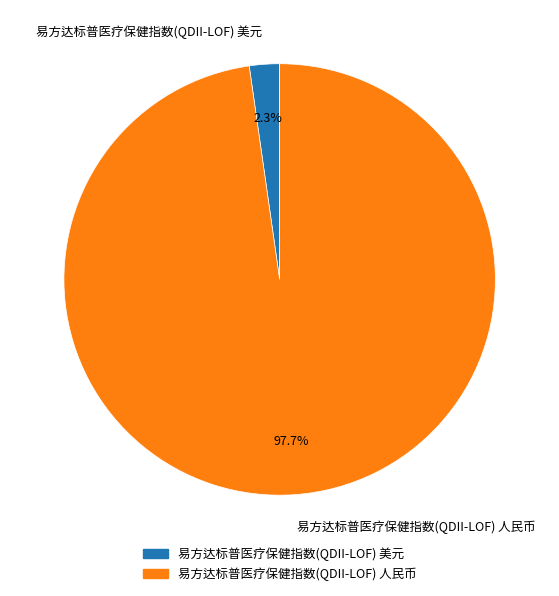

To the nearest percent, what is the combined percentage of 易方达标普医疗保健指数(QDII-LOF) 人民币 and 易方达标普医疗保健指数(QDII-LOF) 美元?

100%